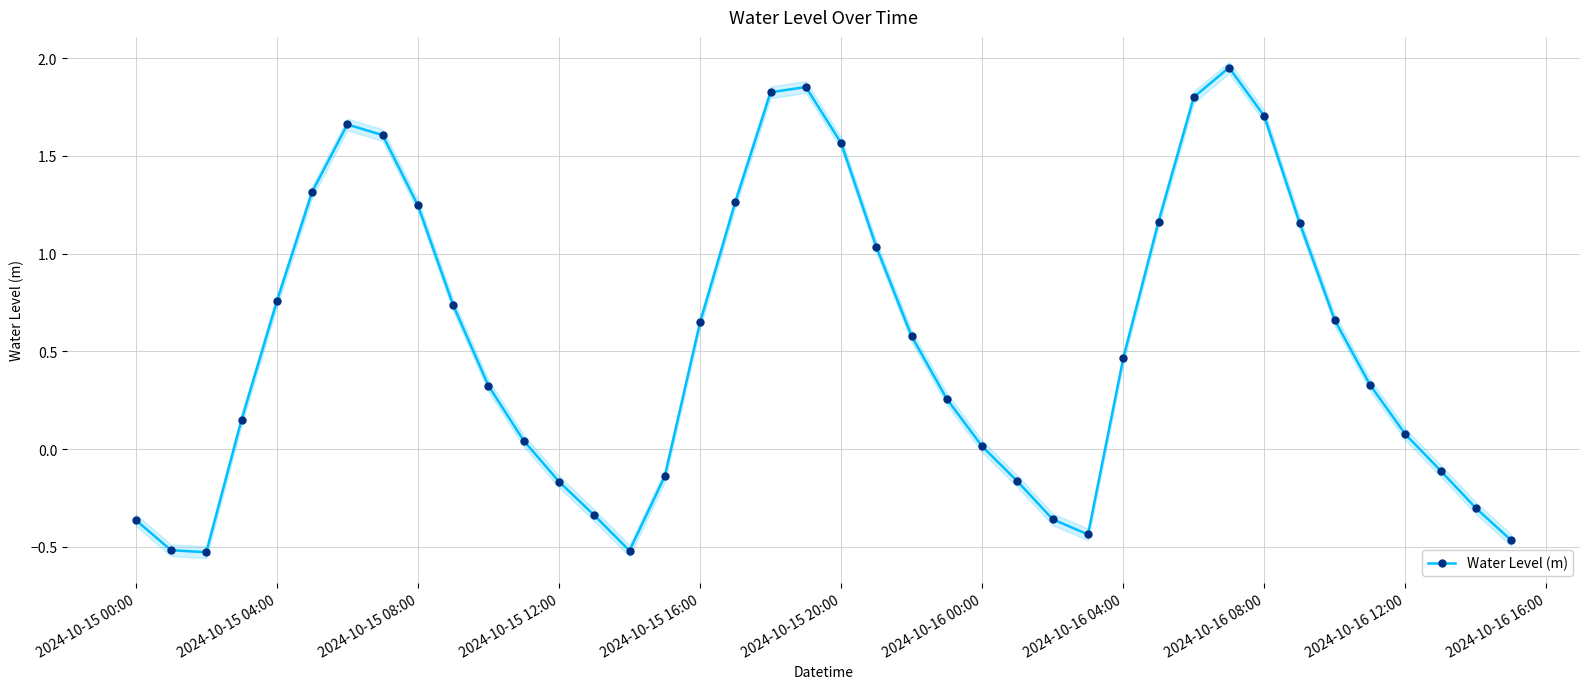

True or false: Water Level (m) has more than 2 interior local peaks.

True